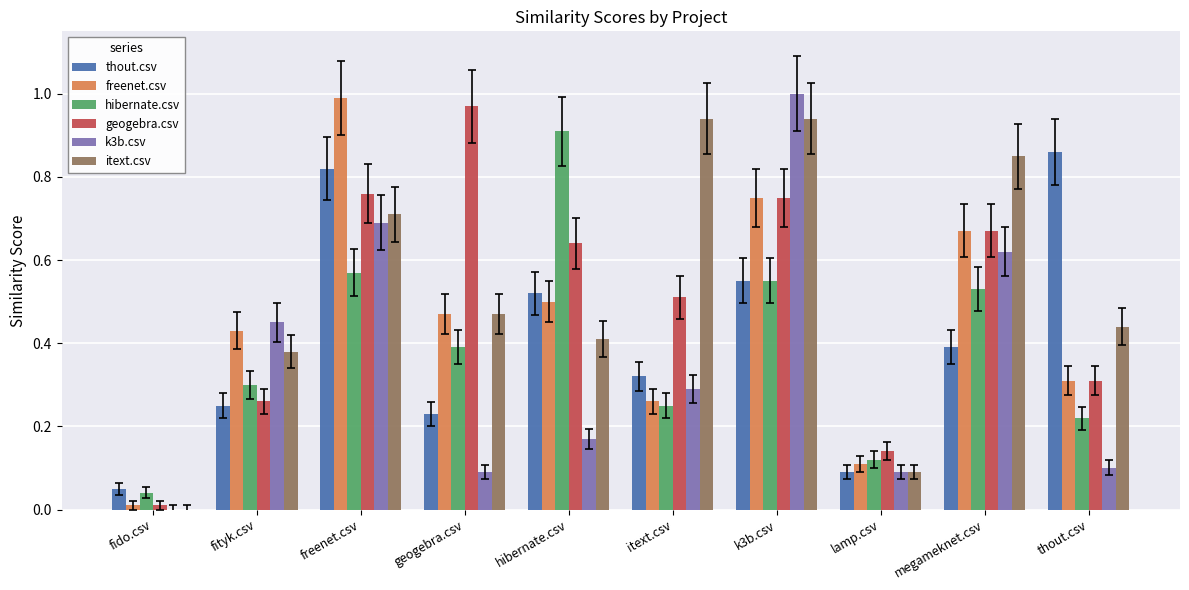

The freenet.csv series shows 0.7 at megameknet.csv. True or false?

True